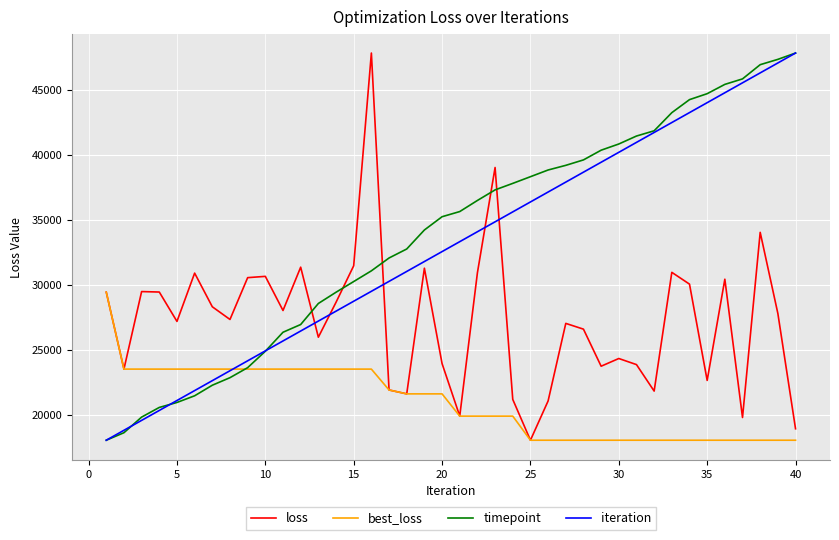

What is the minimum value for best_loss?

18055.8